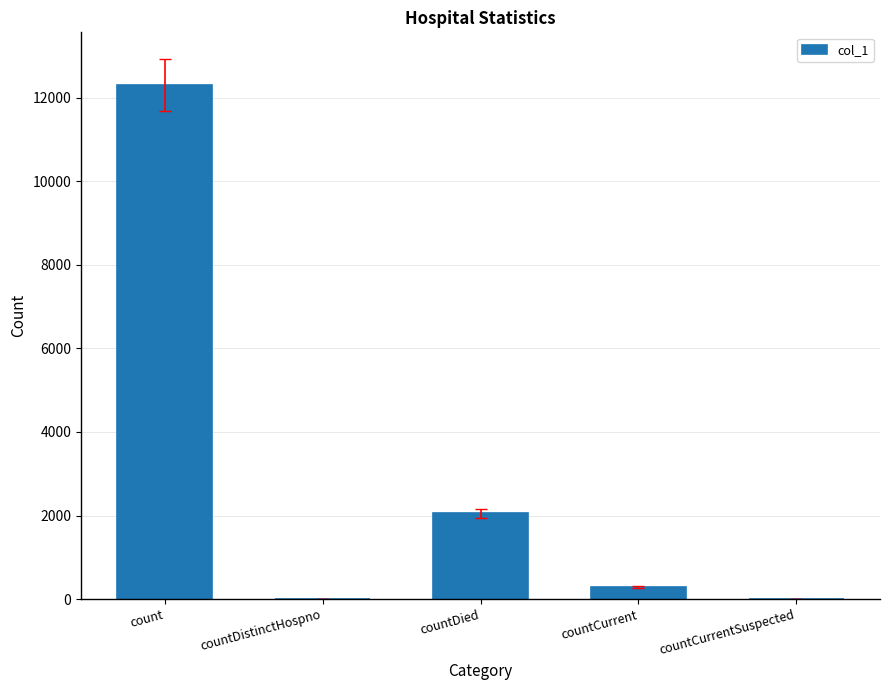

What is the change in value from count to countDistinctHospno?

-12304